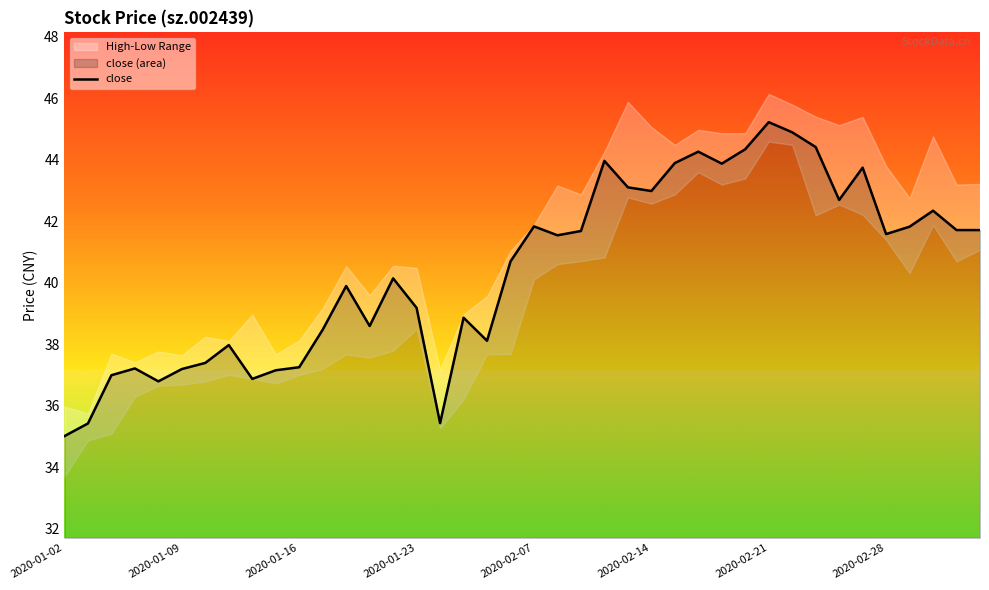

What is the minimum value for close?

35.0